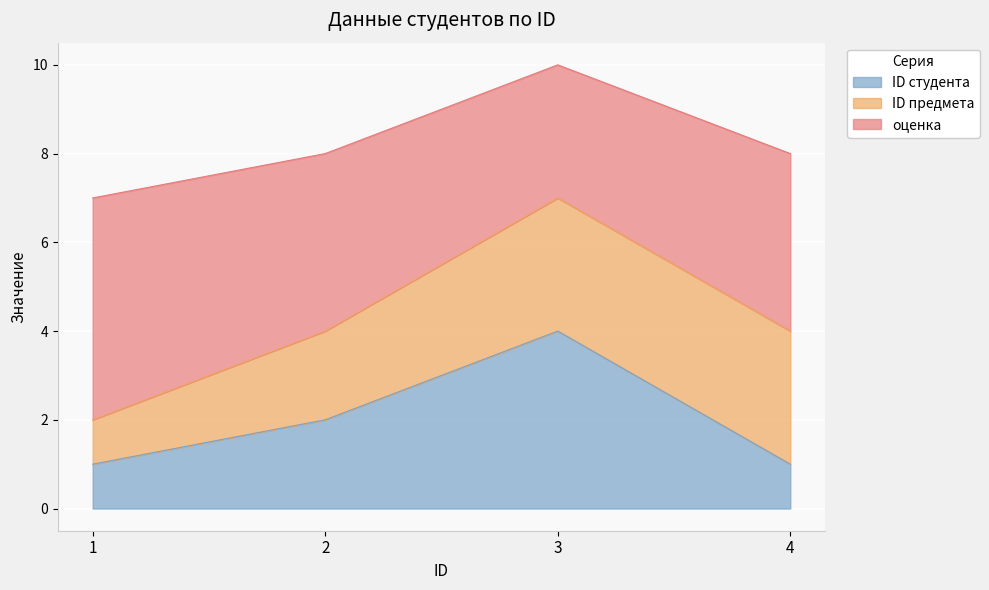

How many interior local peaks does the оценка series have?

1